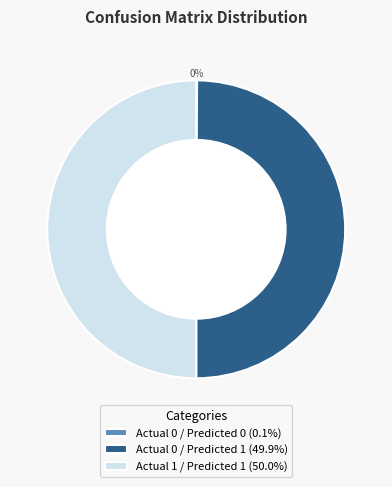

To the nearest percent, what is the difference between the largest and smallest slice percentages?

50%